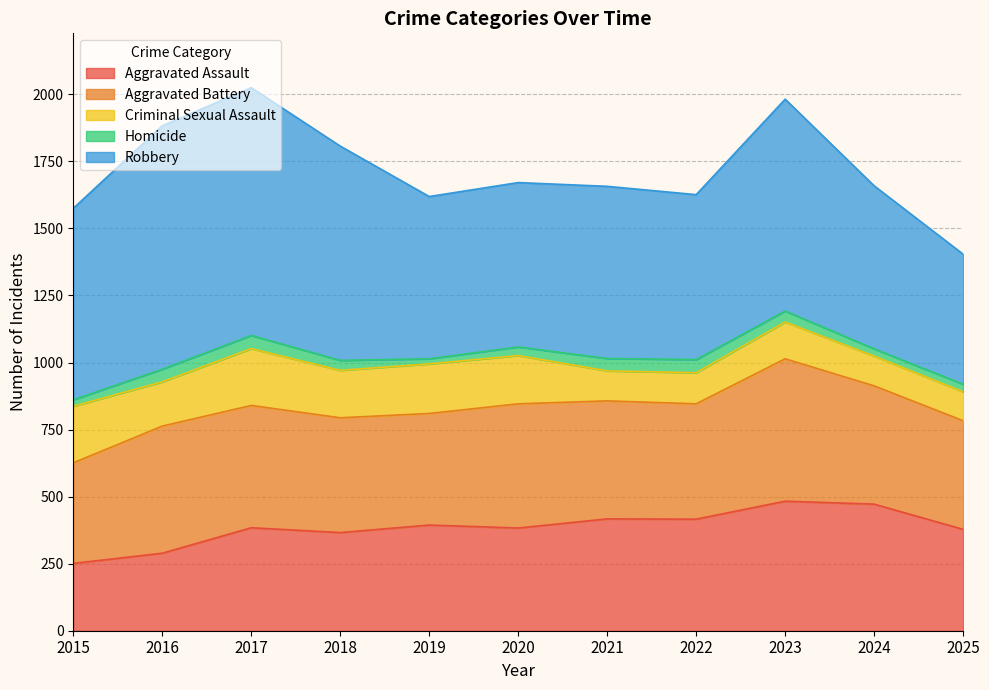

Which series has the largest range (max minus min)?

Robbery